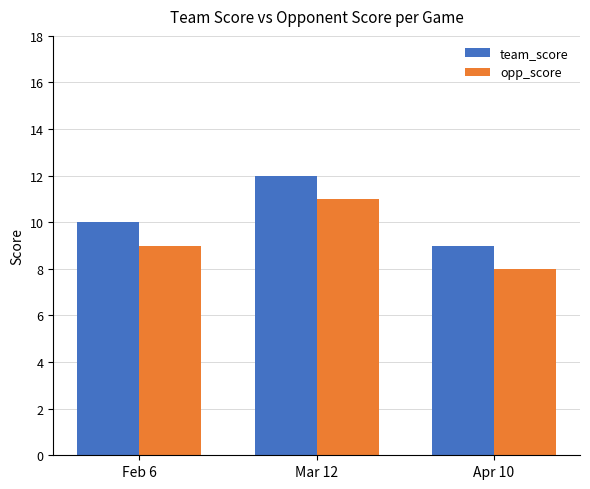

Reading right to left, what are all the values shown in this chart?

team_score: 9	12	10
opp_score: 8	11	9